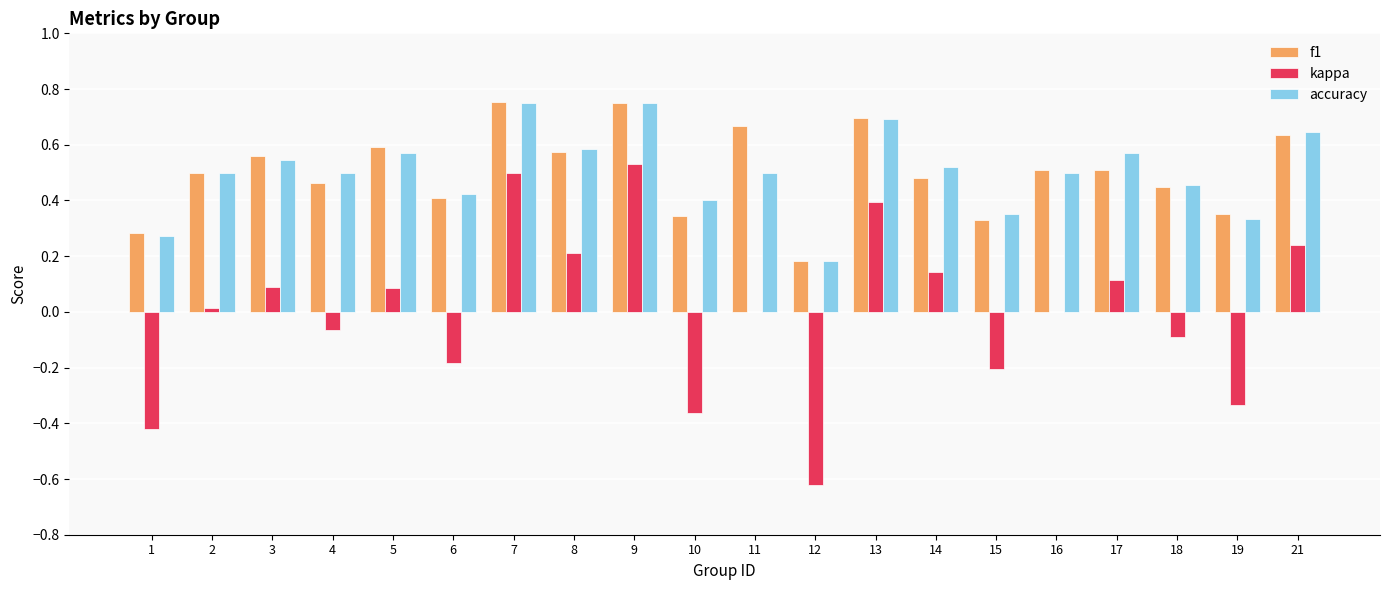

What is the sum of all accuracy values?

10.0